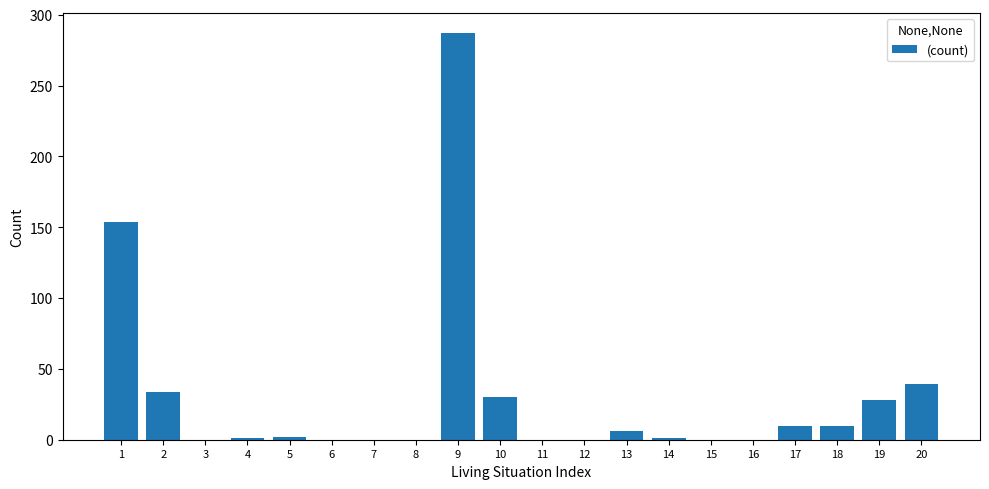

What is the ratio of the value at 9 to the value at 1?

1.9